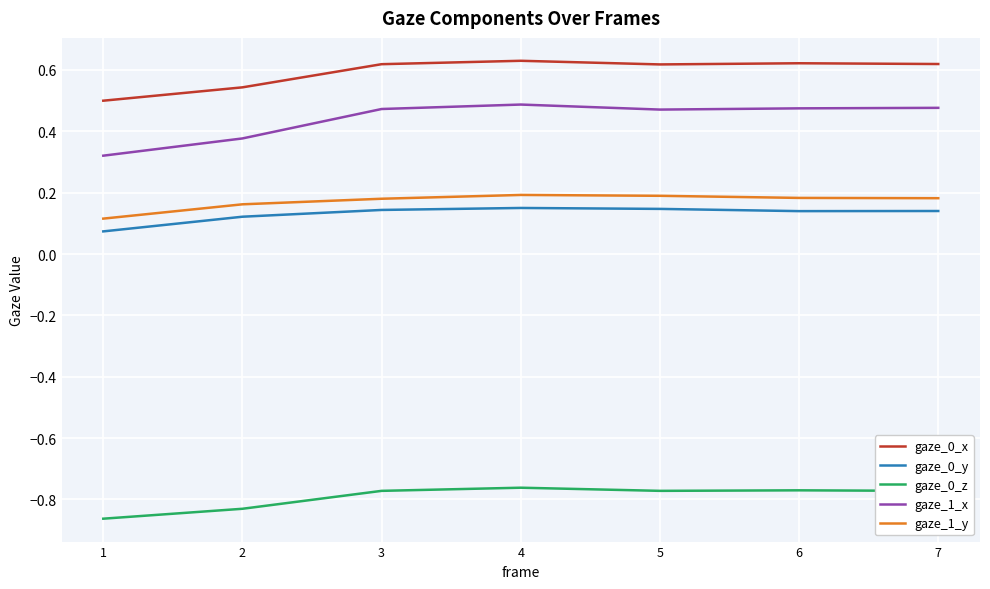

The value of gaze_0_x at 6 is 0.2. True or false?

False